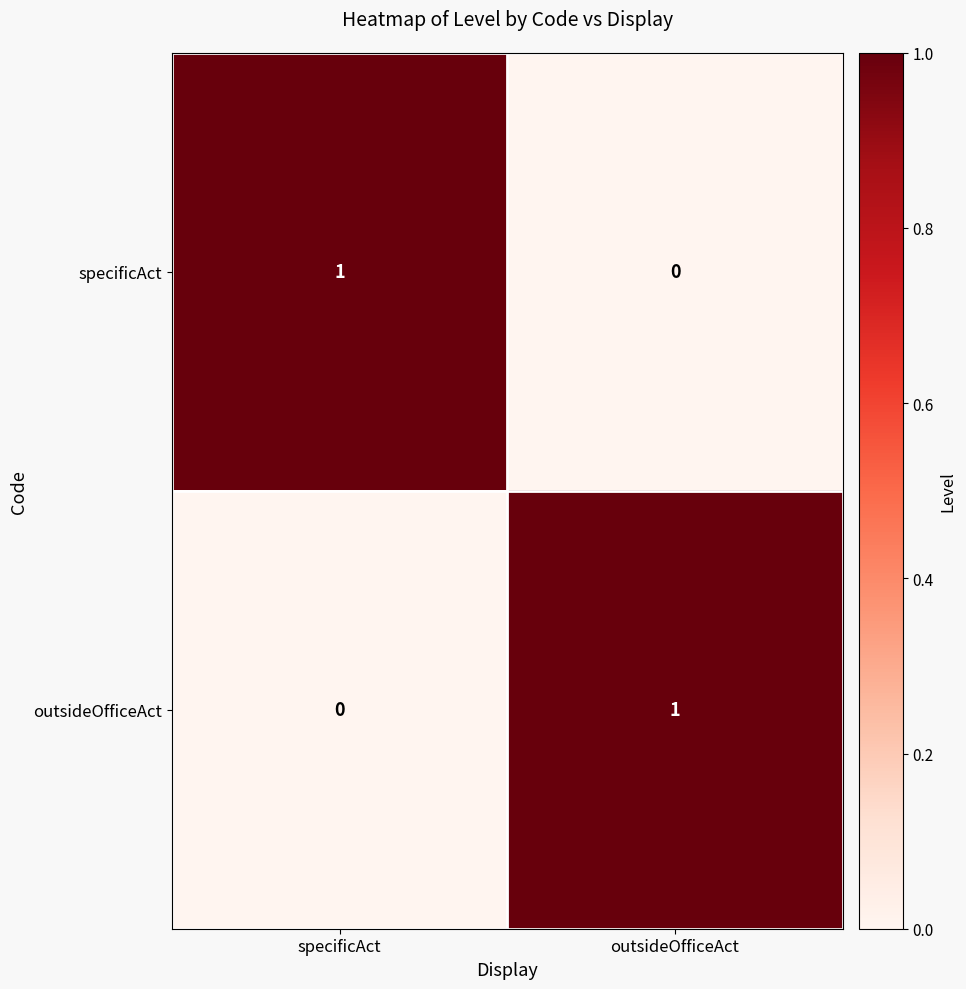

The specificAct series shows 0 at outsideOfficeAct. True or false?

True